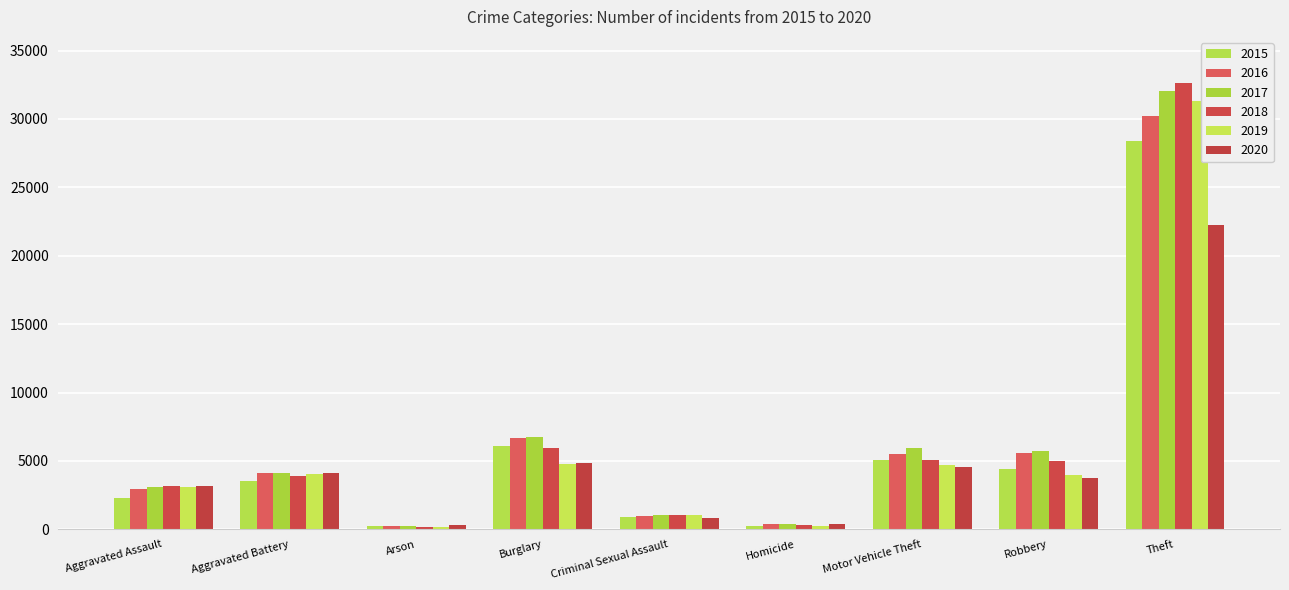

What is the value of the 2018 bar at the 2nd from the left?

3899